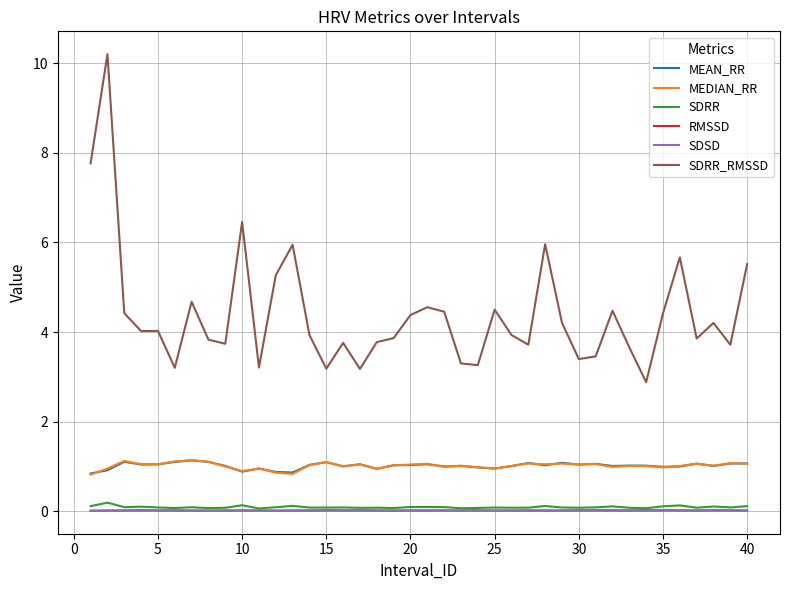

What is the highest value of the SDRR_RMSSD series?

10.2